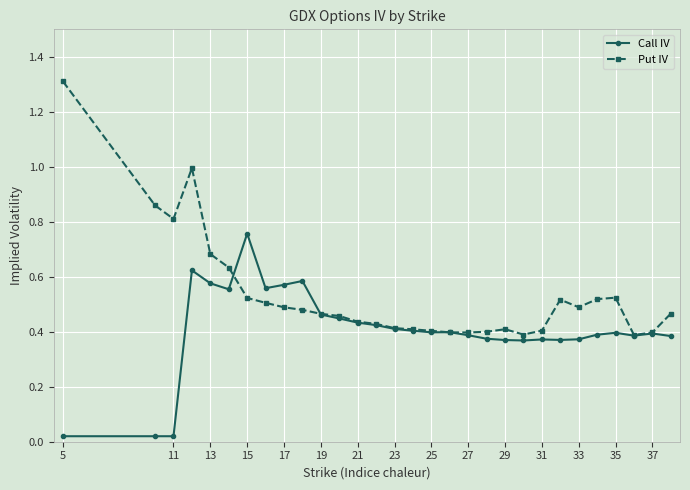

List the series in order of their peak value, lowest first.

Call IV, Put IV